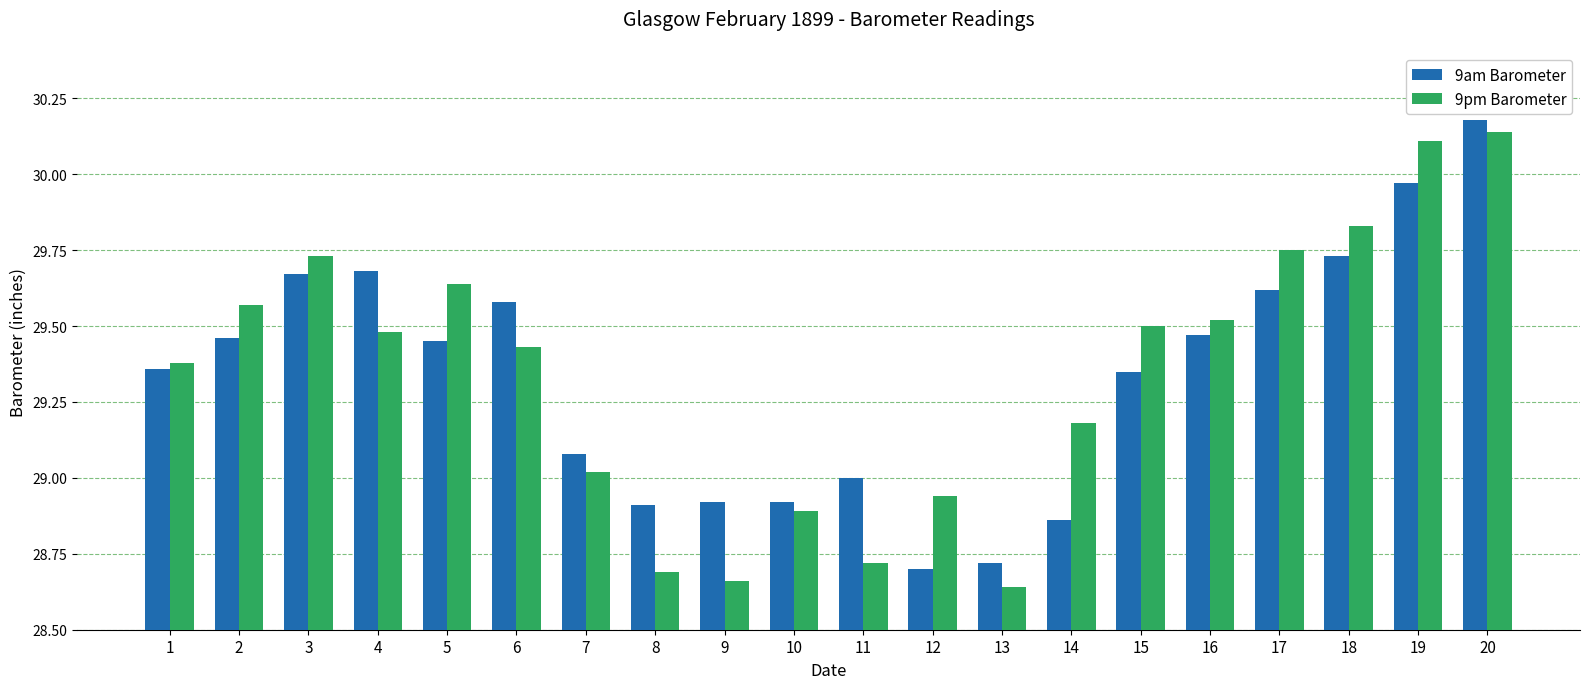

At which label does 9pm Barometer reach its peak?

20